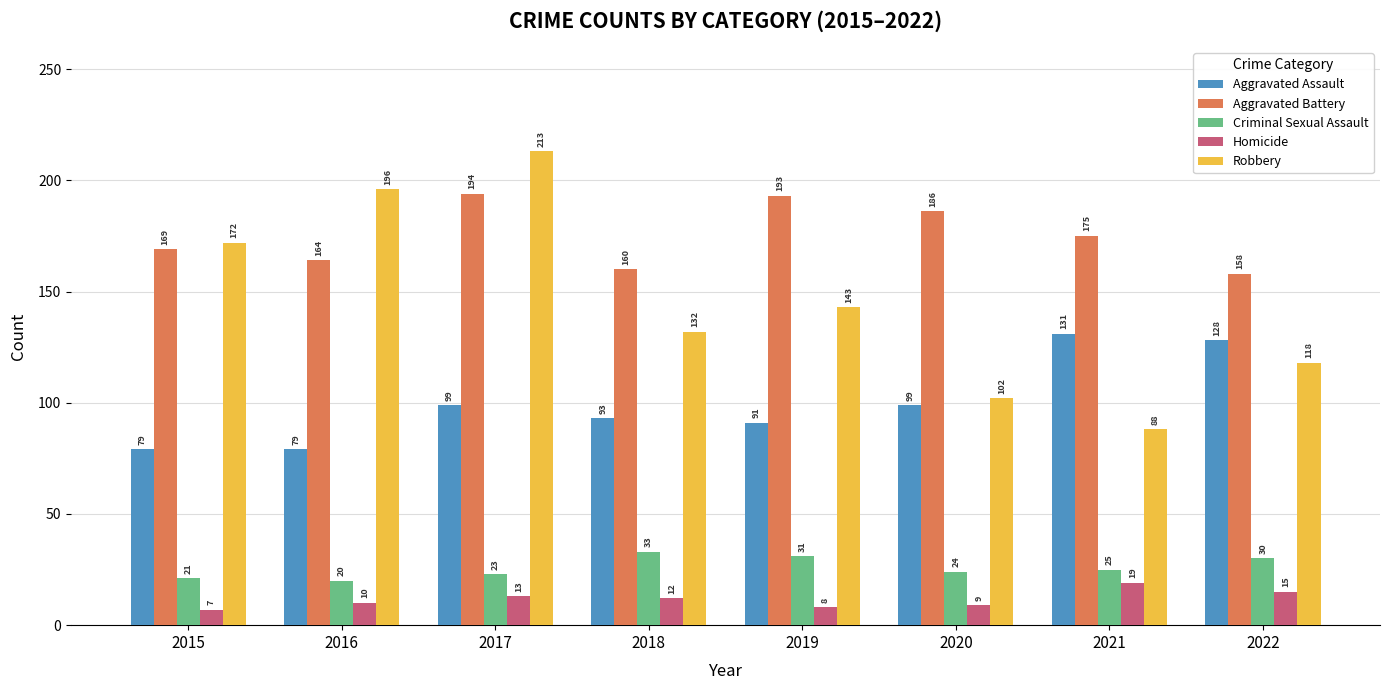

True or false: Homicide has a value of 13 at 2017.

True